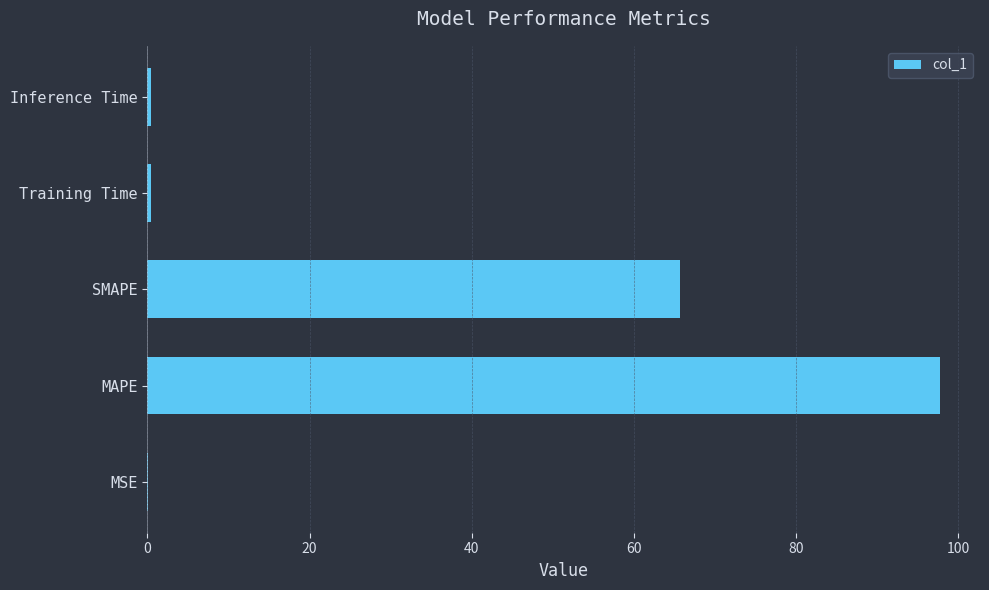

What is the sum of all values?

164.4